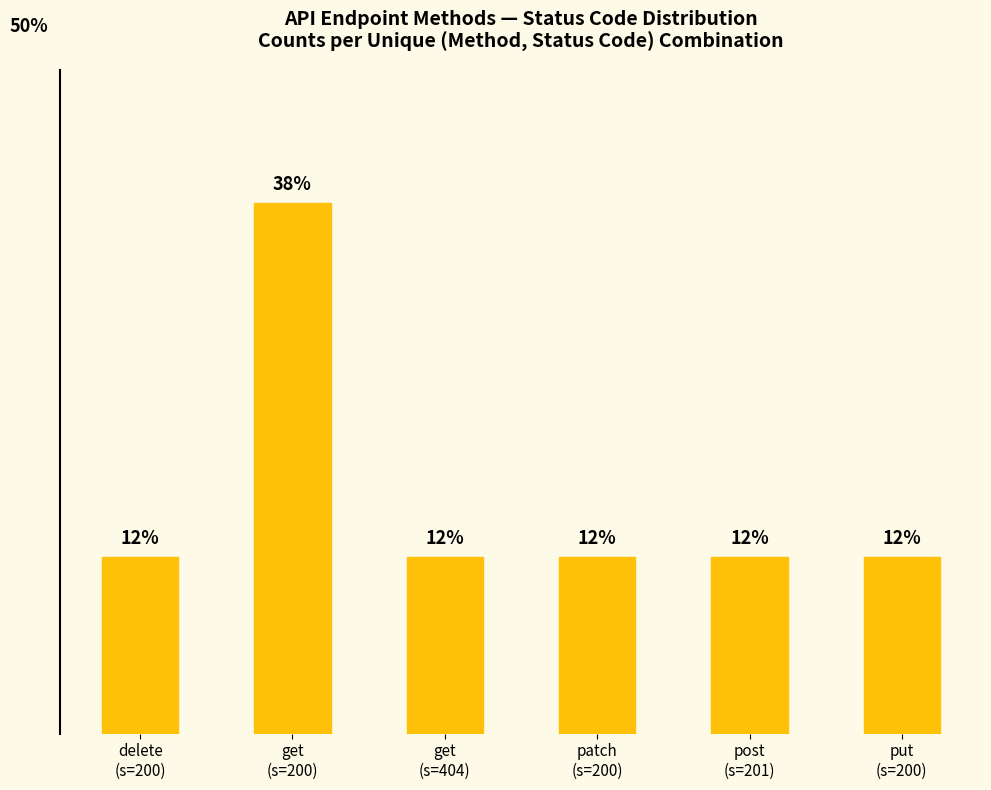

Reading left to right, list all the values displayed in this chart.

delete
(s=200)=1	get
(s=200)=3	get
(s=404)=1	patch
(s=200)=1	post
(s=201)=1	put
(s=200)=1